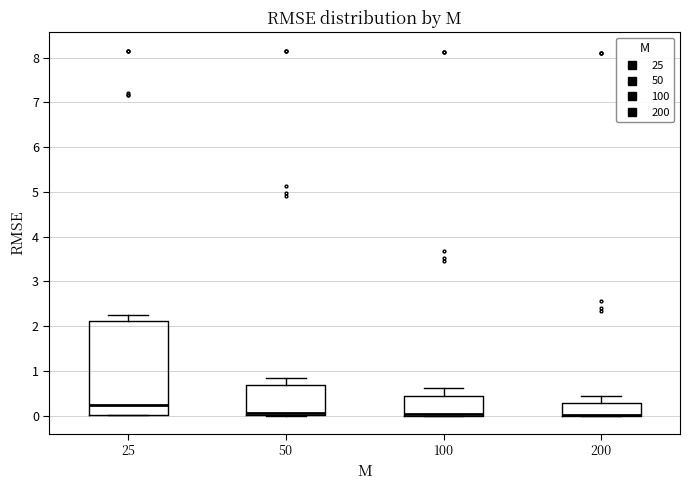

Reading left to right, read every box against the y-axis: the position of its median line, the range the box covers, and the ends of its whiskers. The values are not printed on the chart, so give them approximately, as read against the axis.

25: median 0.2, box 0.0 to 2.1, whiskers 0.0 to 2.3
50: median 0.1, box 0.0 to 0.7, whiskers 0.0 to 0.8
100: median 0.0 (drawn on the box's lower edge), box 0.0 to 0.4, whiskers 0.0 to 0.6
200: median 0.0 (drawn on the box's lower edge), box 0.0 to 0.3, whiskers 0.0 to 0.4